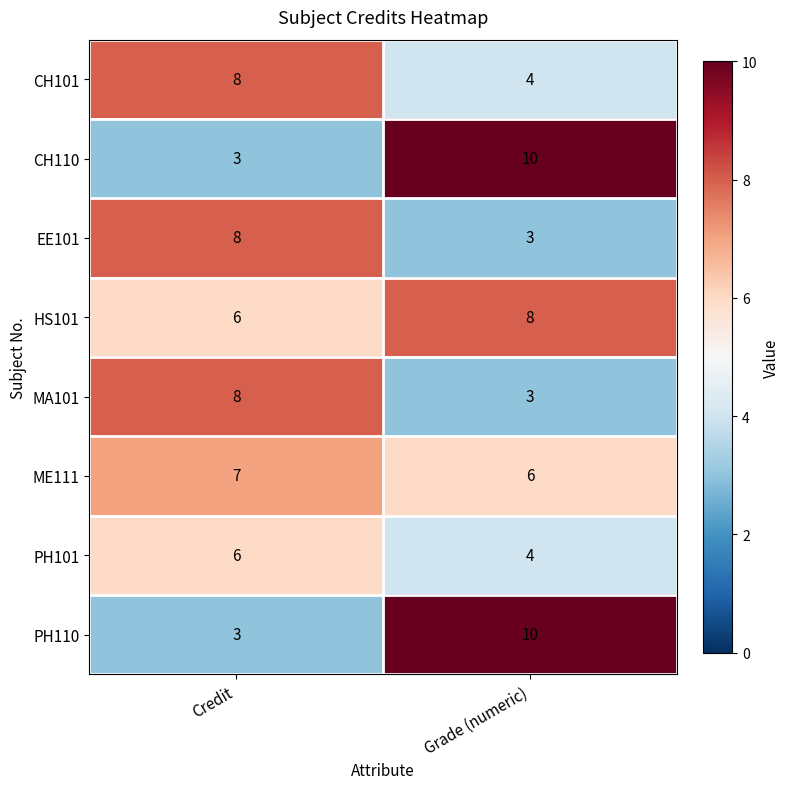

Is it true that ME111 equals 7 at Credit?

True